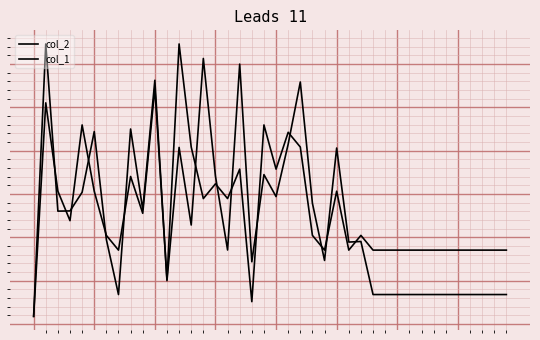

At which label does col_1 first exceed 3045?

1